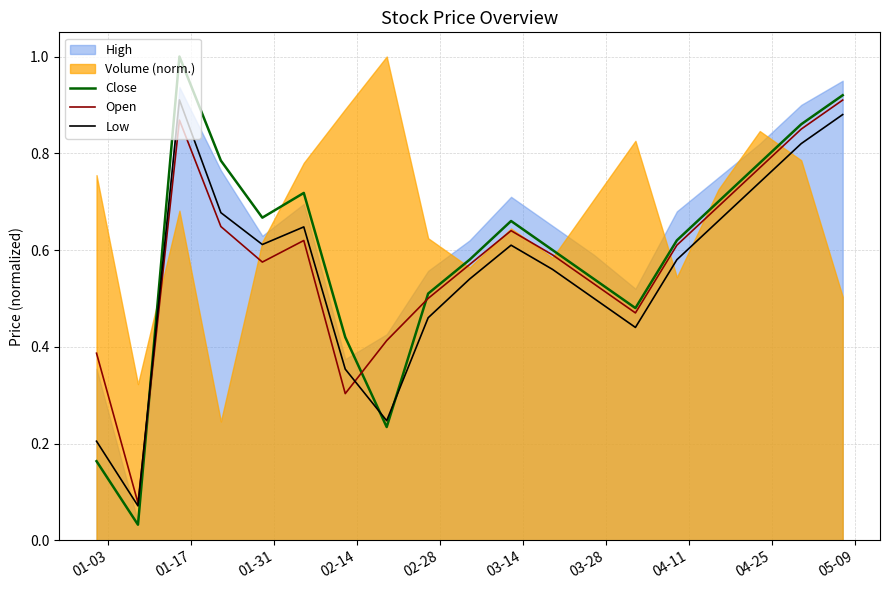

After their last crossing, which series has the higher values: Close or Low?

Close